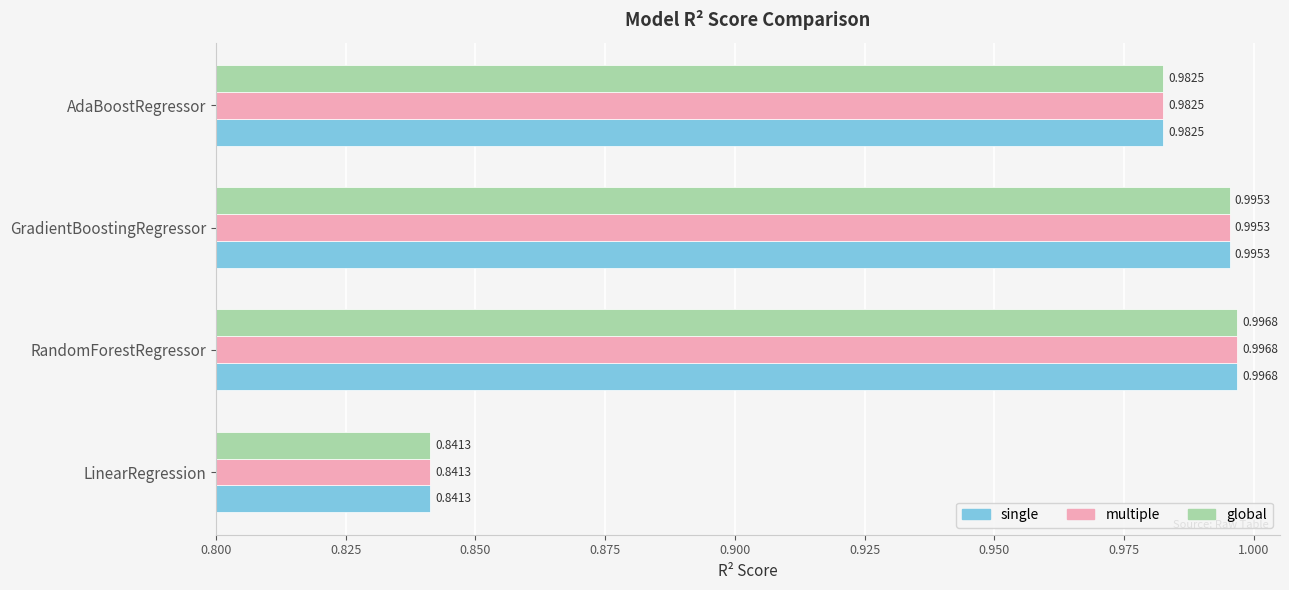

What is the sum of the global values at AdaBoostRegressor and RandomForestRegressor?

2.0